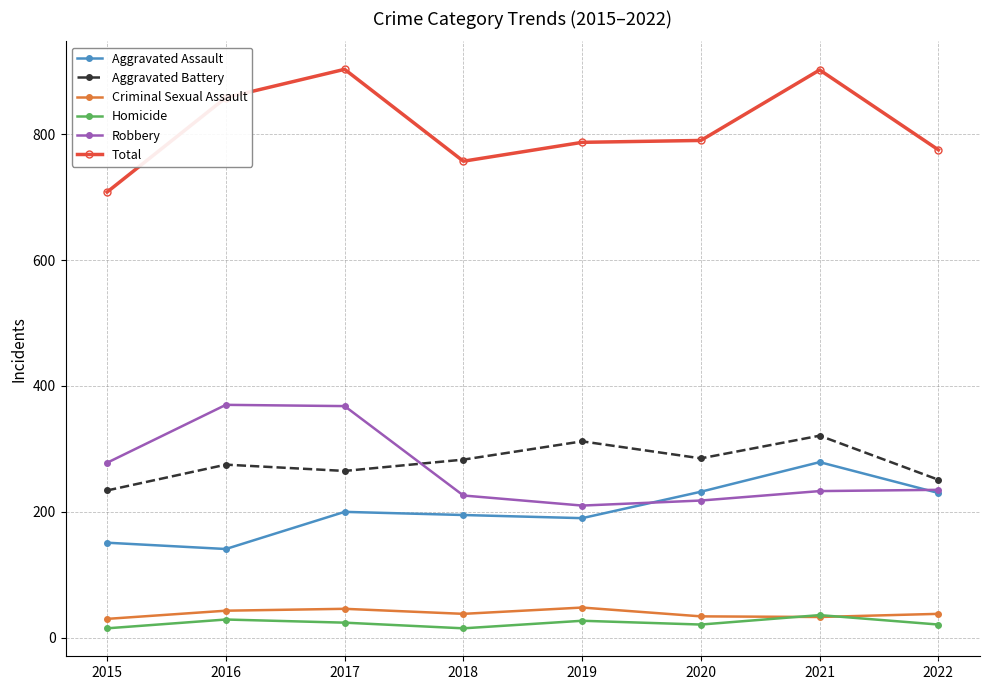

True or false: Homicide and Aggravated Assault intersect in this chart.

False